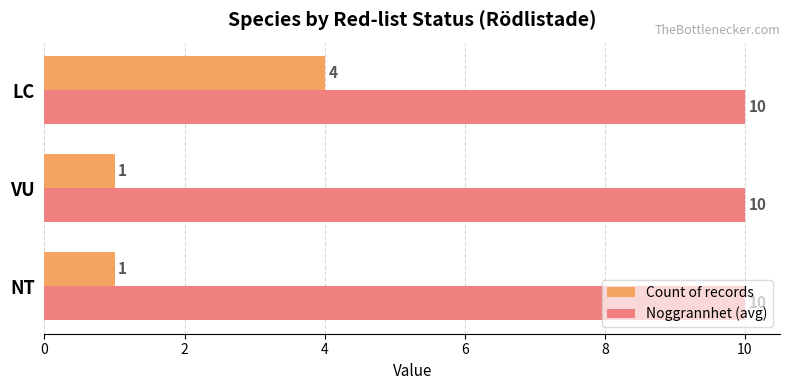

What is the total value across all series at NT?

11